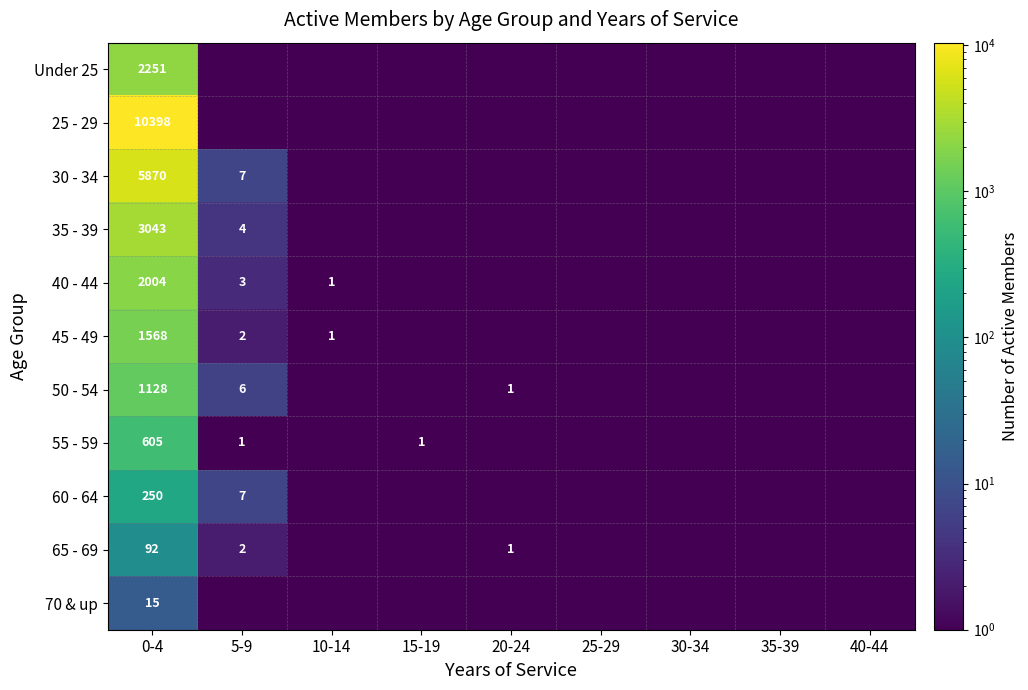

The value of Under 25 at 35-39 is 0.9. True or false?

False